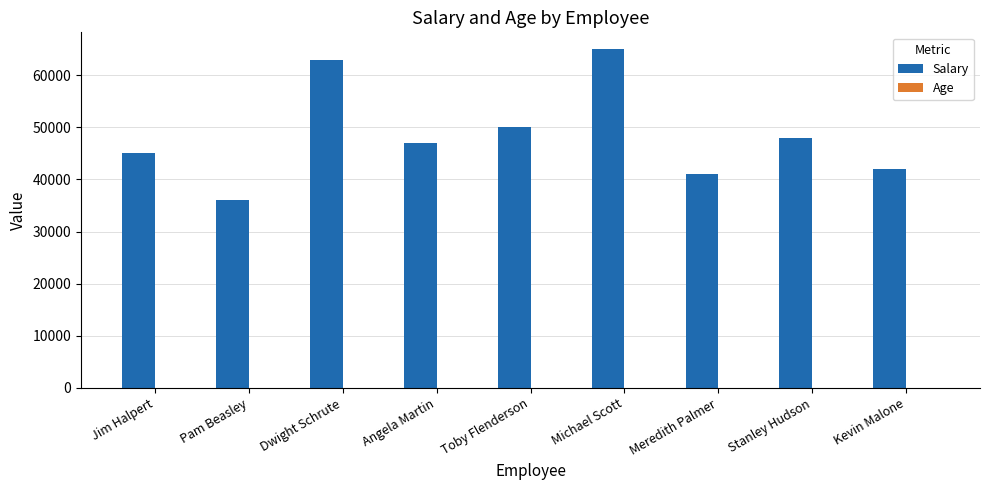

Which series changed the most between Toby Flenderson and Meredith Palmer?

Salary